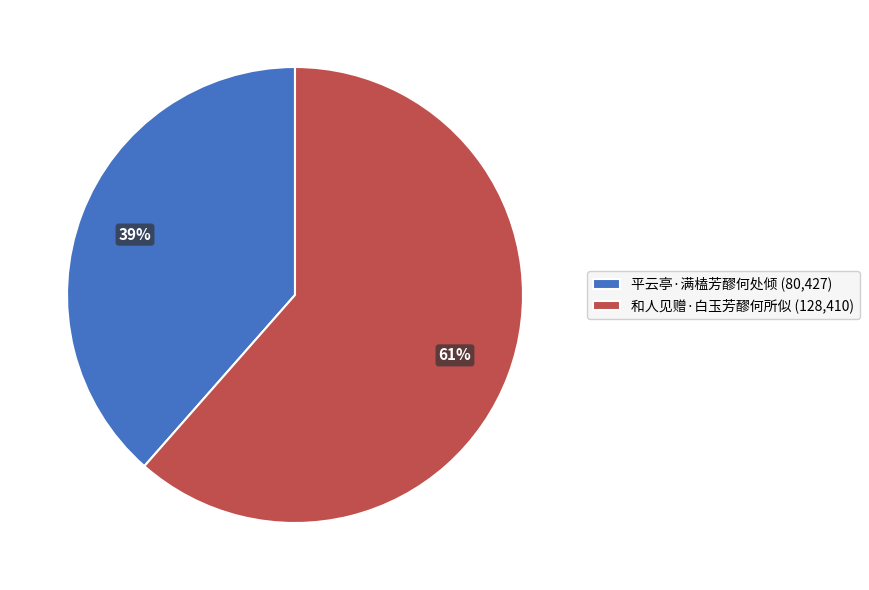

Which slice represents more than half of the pie?

和人见赠·白玉芳醪何所似